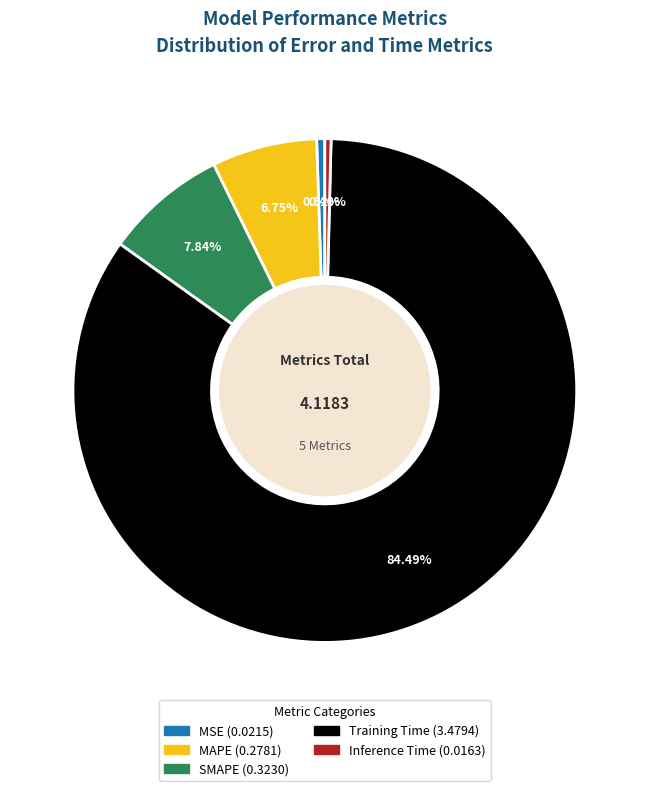

What percentage is the Training Time slice, to the nearest percent?

84%